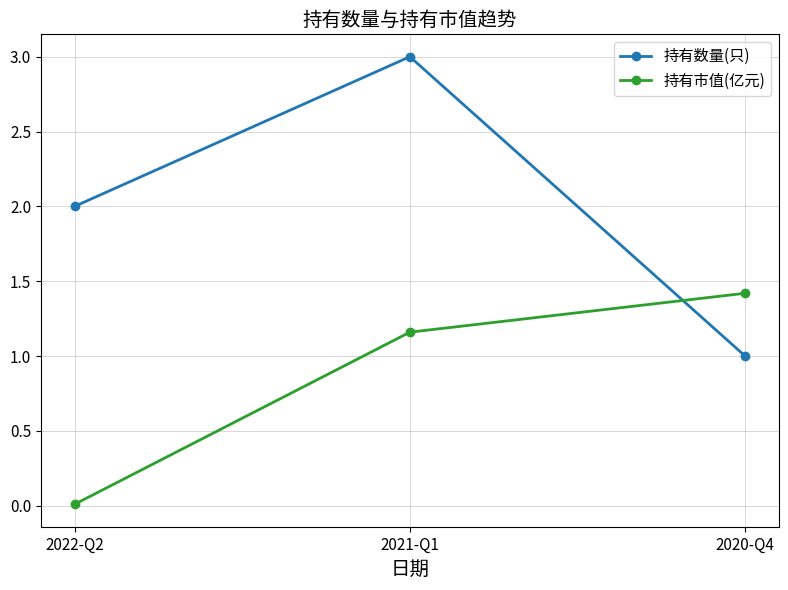

Where is 持有数量(只) nearest to the value 2?

2022-Q2